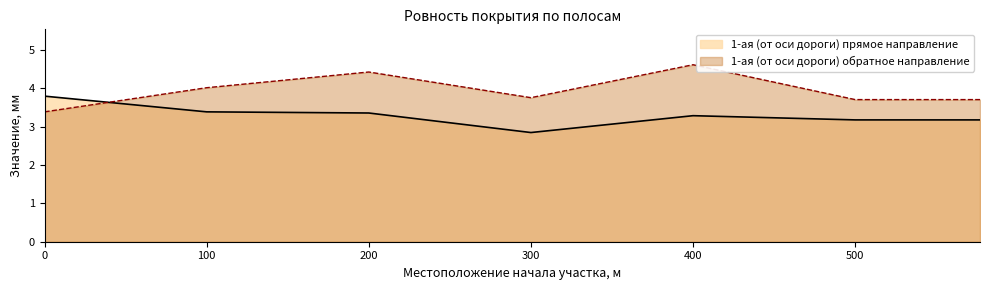

How many intersections are there between 1-ая (от оси дороги) обратное направление and 1-ая (от оси дороги) прямое направление?

1